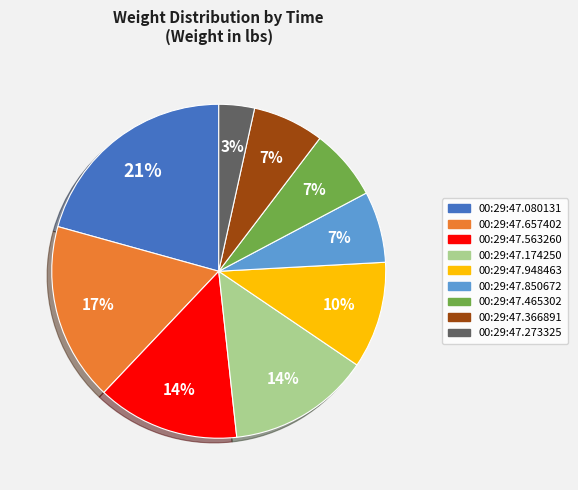

Is there a majority slice in this chart?

No